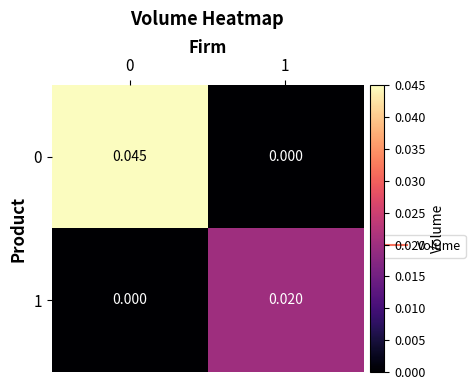

Is the value of 1 at 1 greater than the value of 0 at 1?

Yes